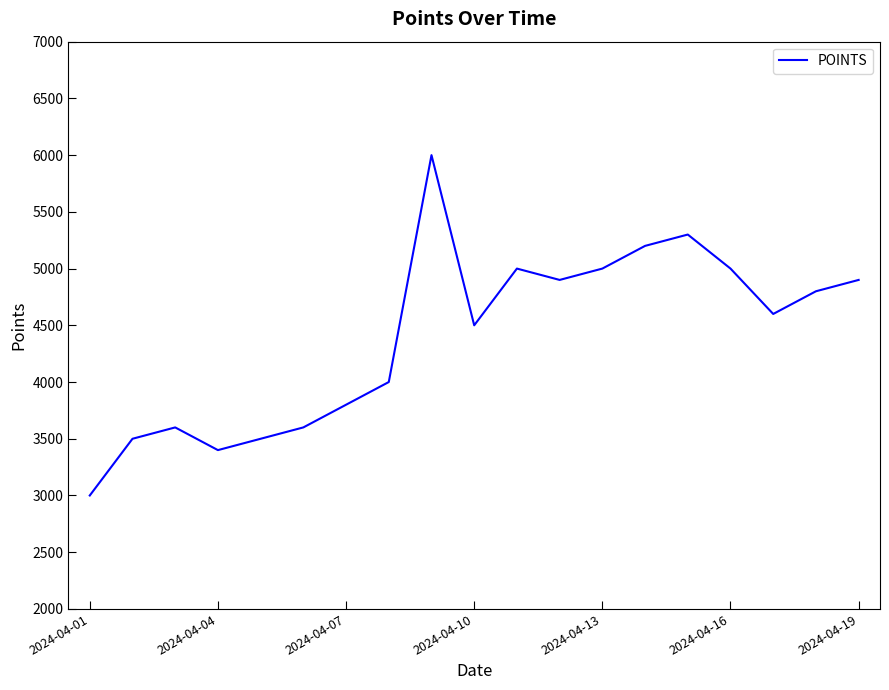

What is the maximum value shown in the chart?

6000